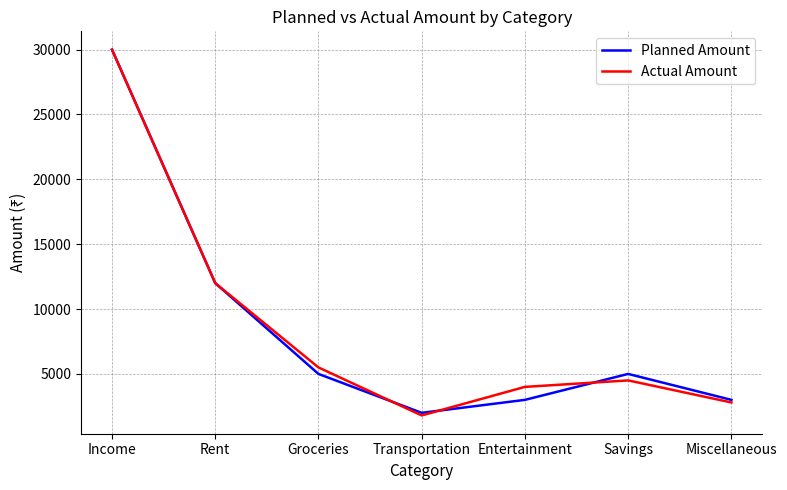

At how many categories does at least one series exceed 12808?

1